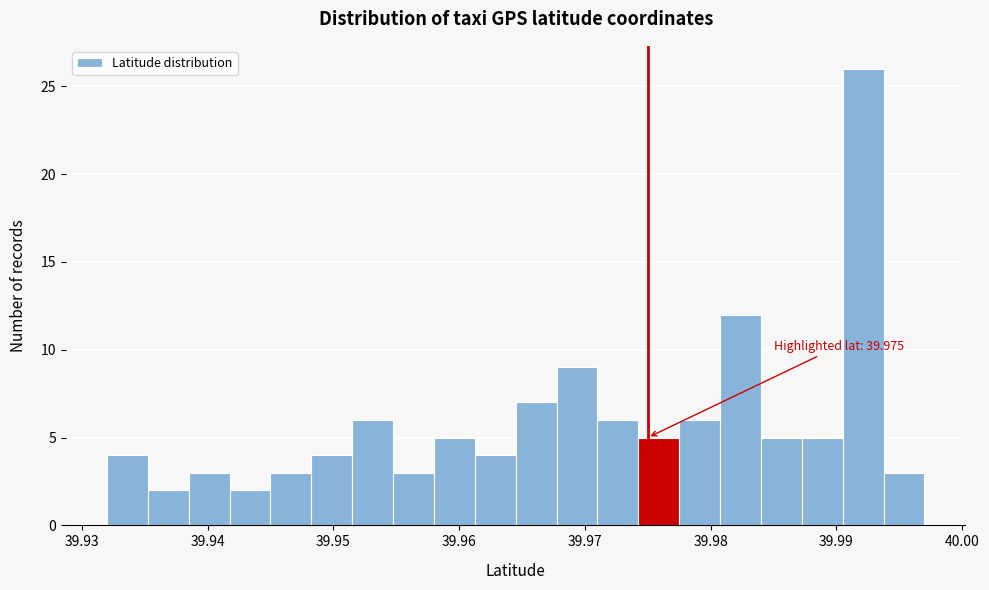

Read against the x-axis, roughly where is the centre of the tallest bar?

39.992